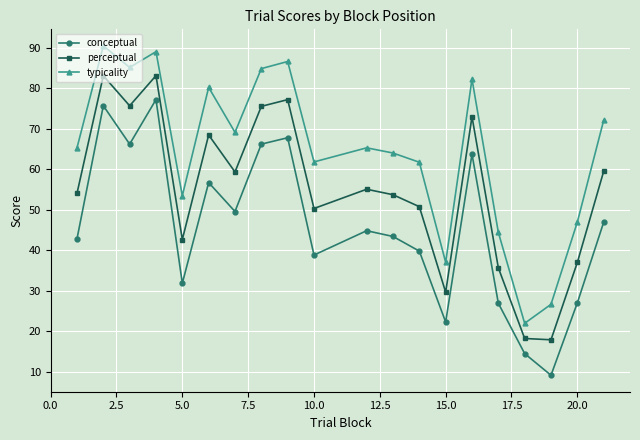

What is the average value of the conceptual series?

45.5